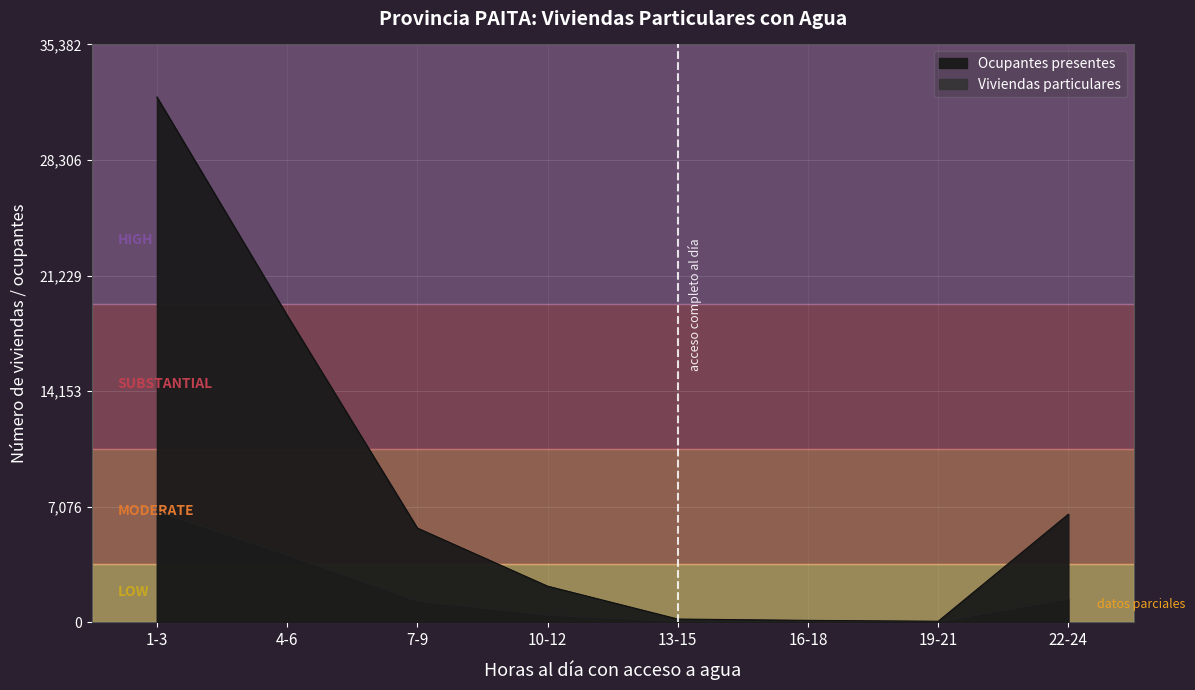

In Viviendas particulares, how many points are lower than both neighbors (excluding endpoints)?

1